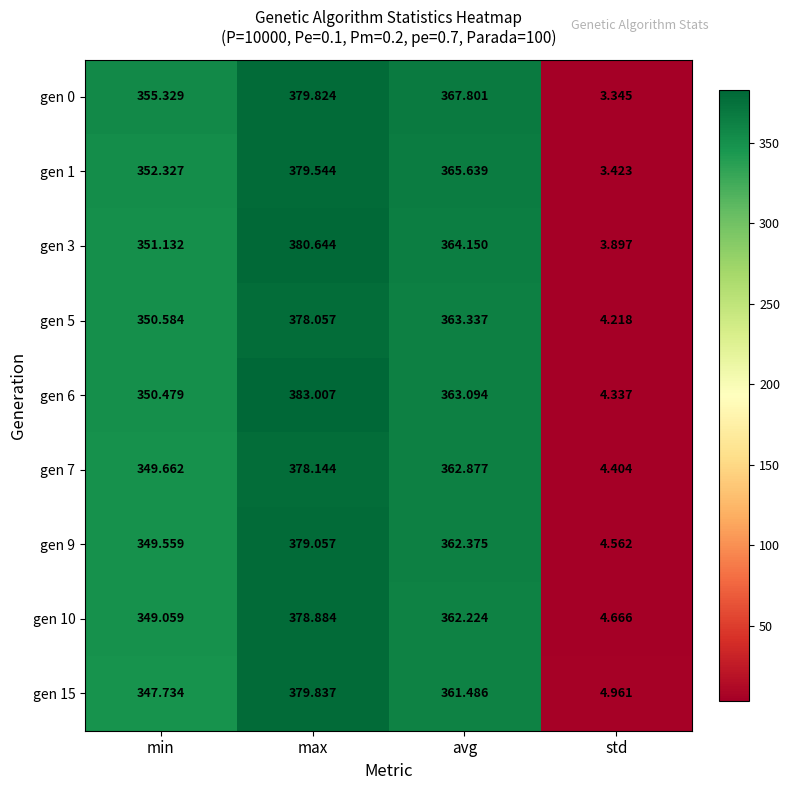

Which category has the highest value in the gen 1 series?

max